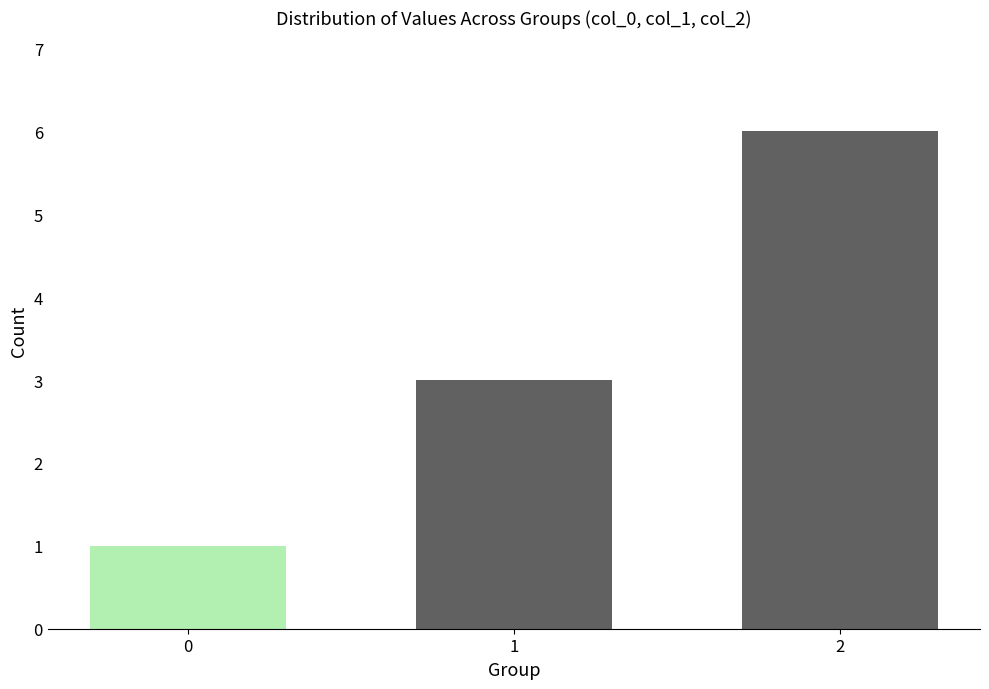

The chart shows a value of 4 at 1. True or false?

False